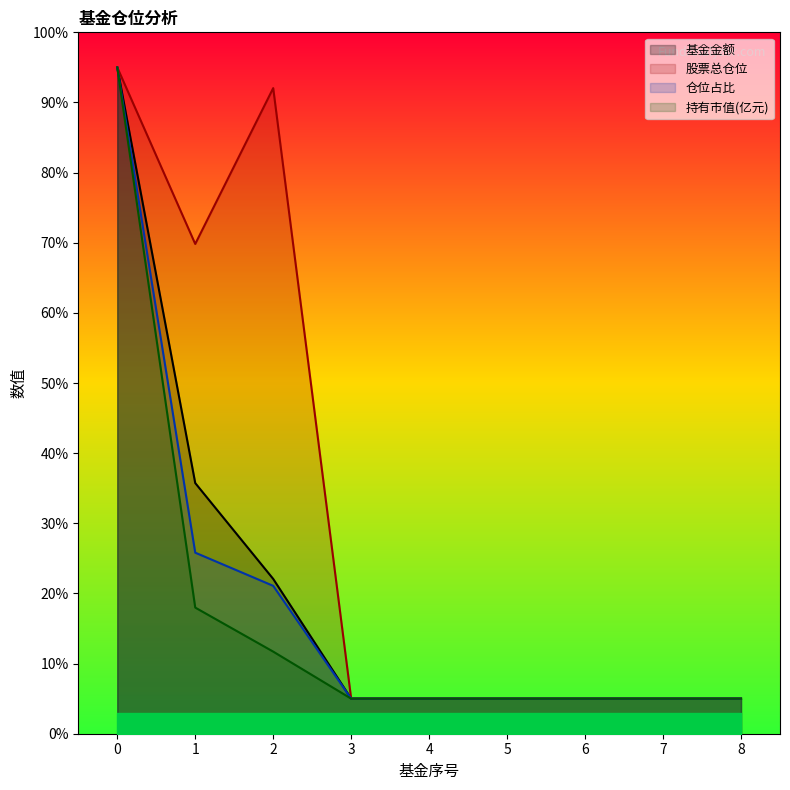

At which label is 股票总仓位 closest to 50?

1